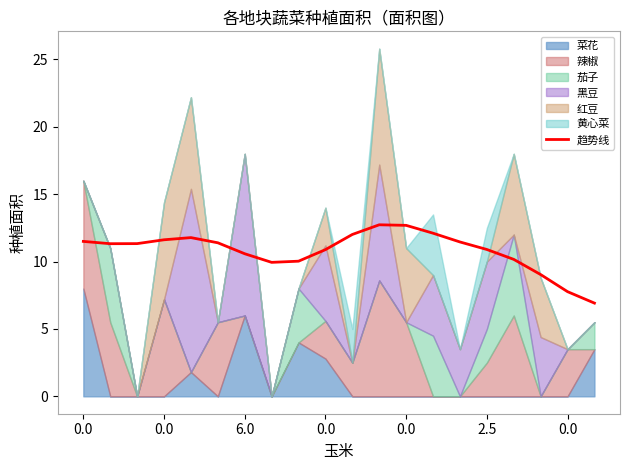

What is the change in value from 0.0 to 12?

+1.1